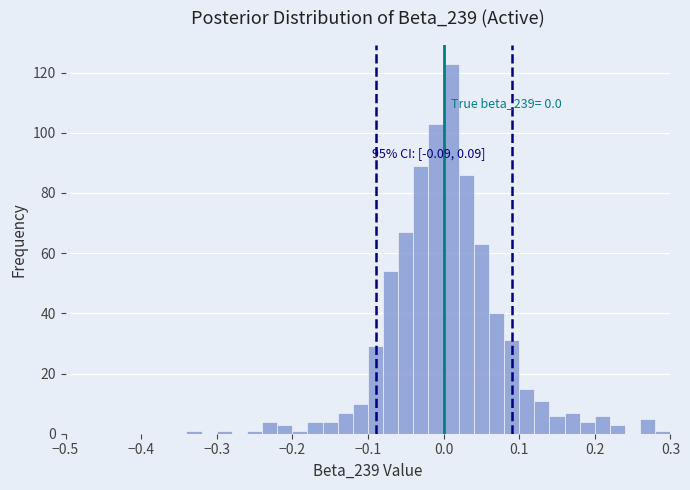

Read against the x-axis, roughly where is the centre of the tallest bar?

0.01